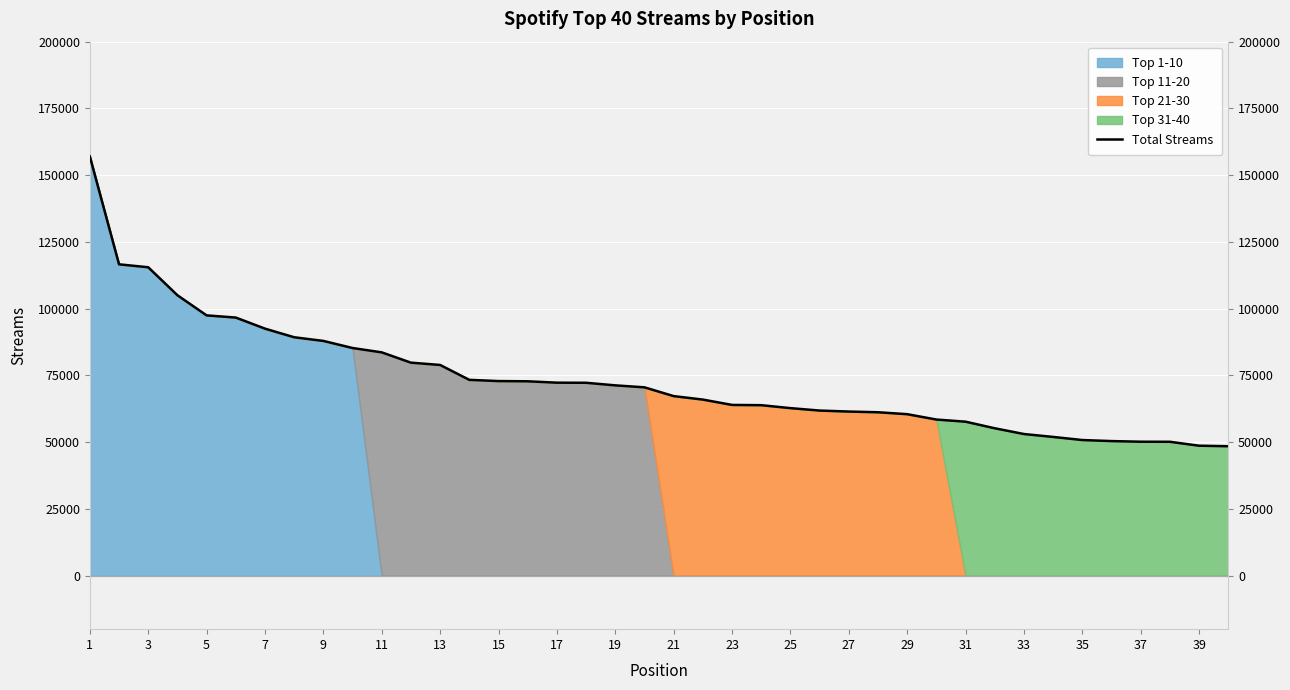

Which category has the lowest value across all series?

39